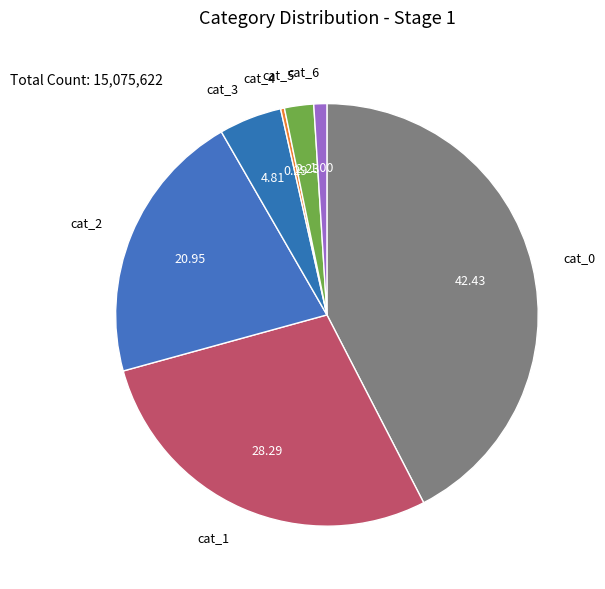

How many slices are in this pie chart?

7